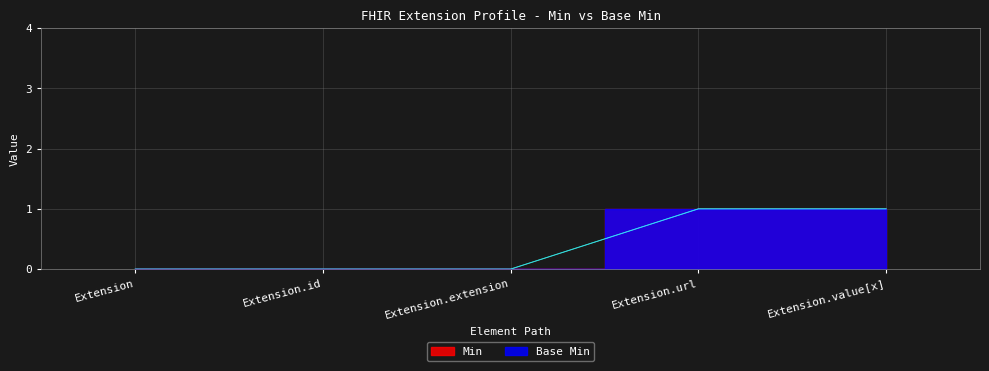

True or false: Min has more than 0 interior local peaks.

False